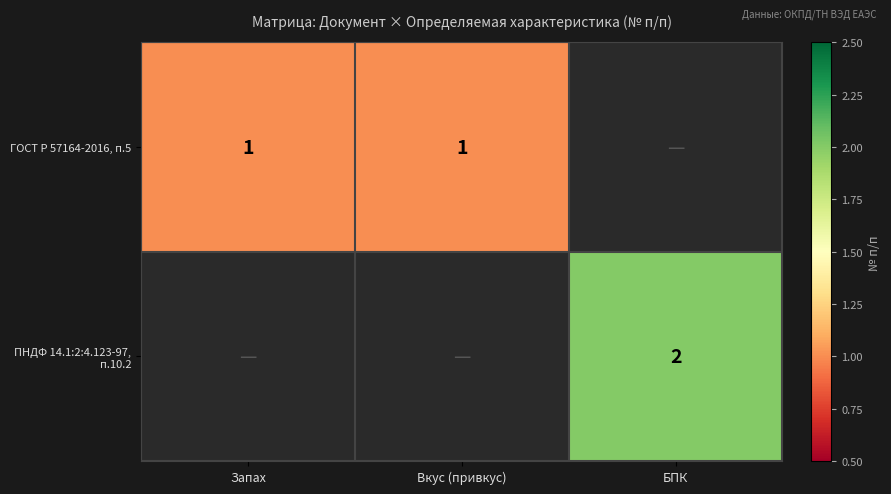

True or false: ГОСТ Р 57164-2016, п.5 has a value of 0.6 at Запах.

False